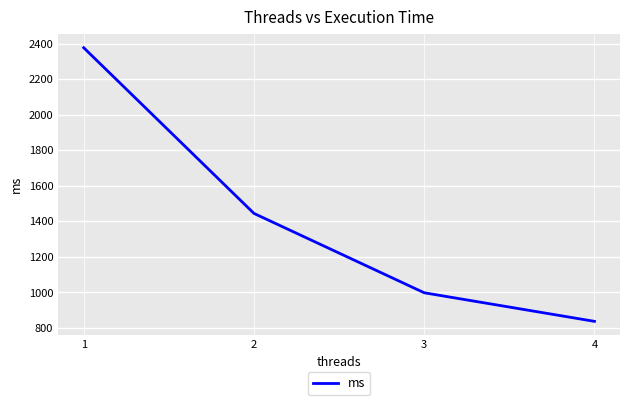

At which label is the value closest to 1607?

2